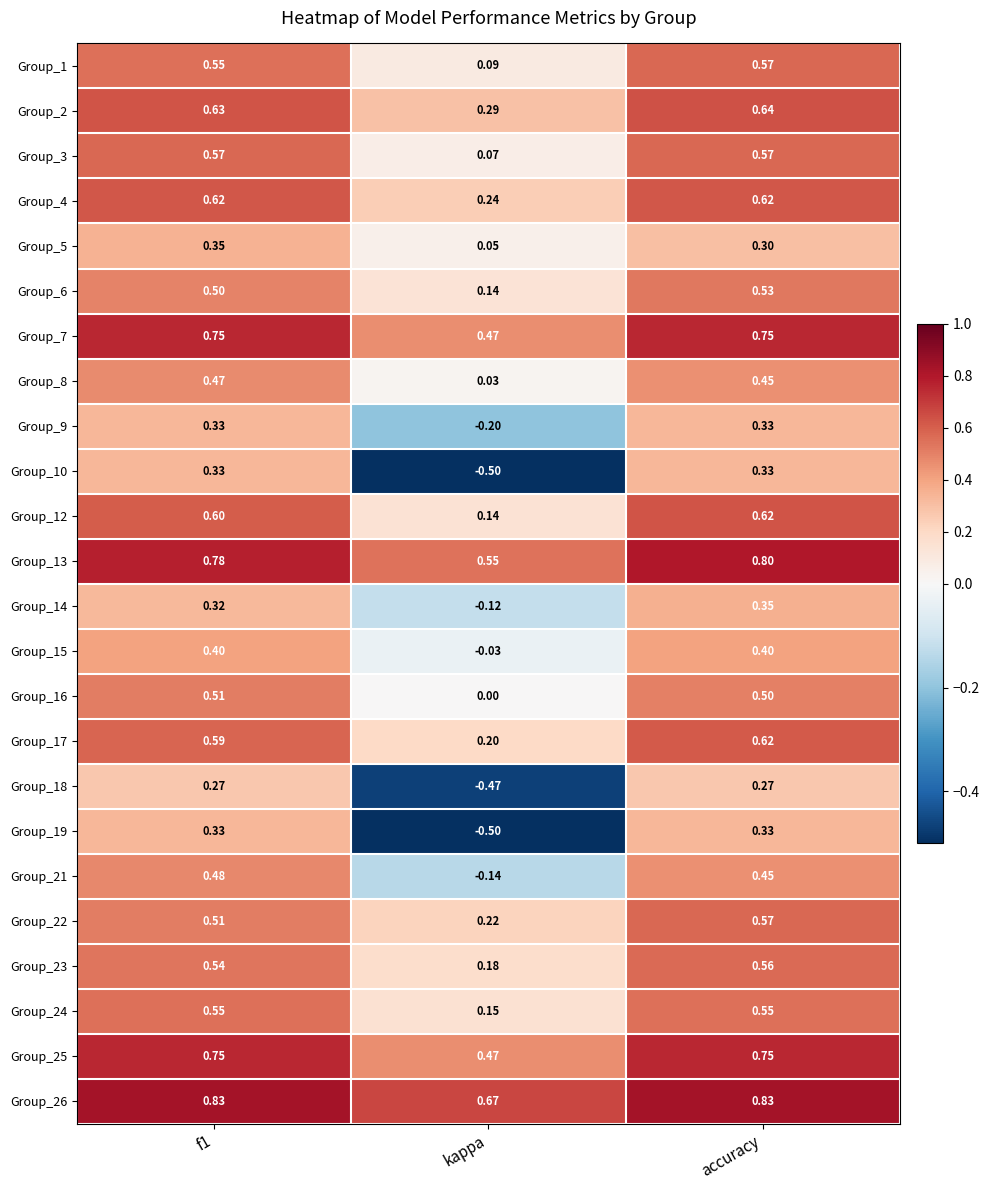

At which category is the sum across all series the highest?

accuracy